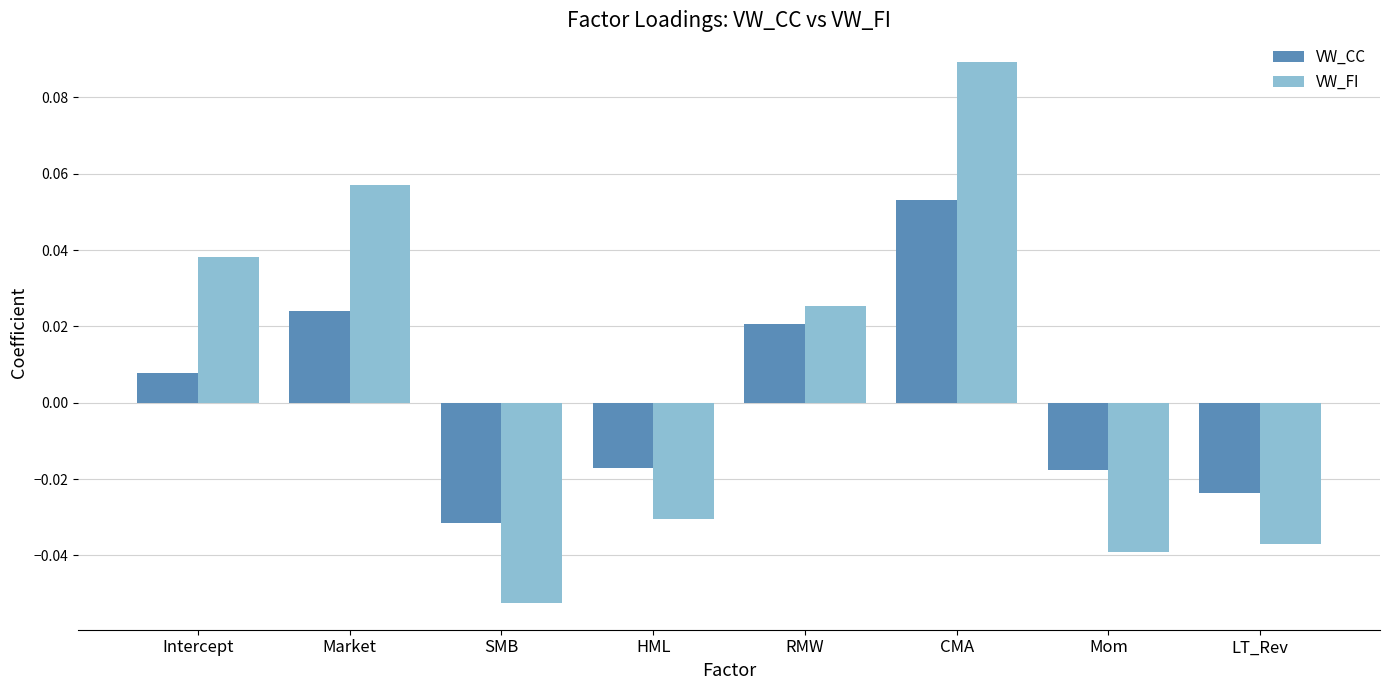

At which category does the chart reach its peak across all series?

CMA